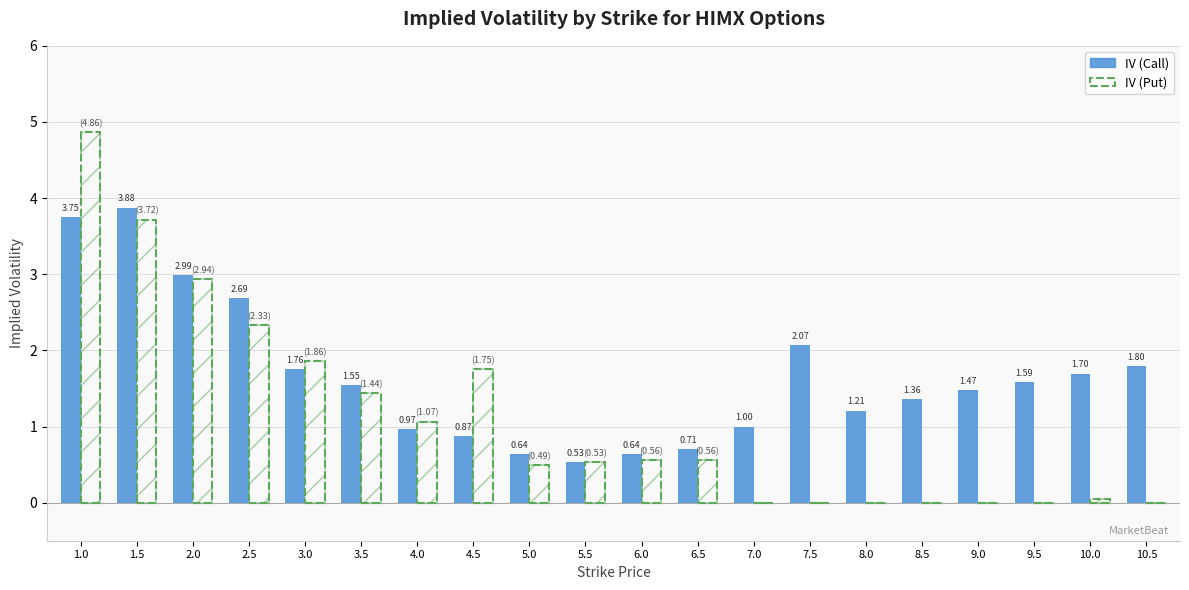

How many series are shown in this chart?

2